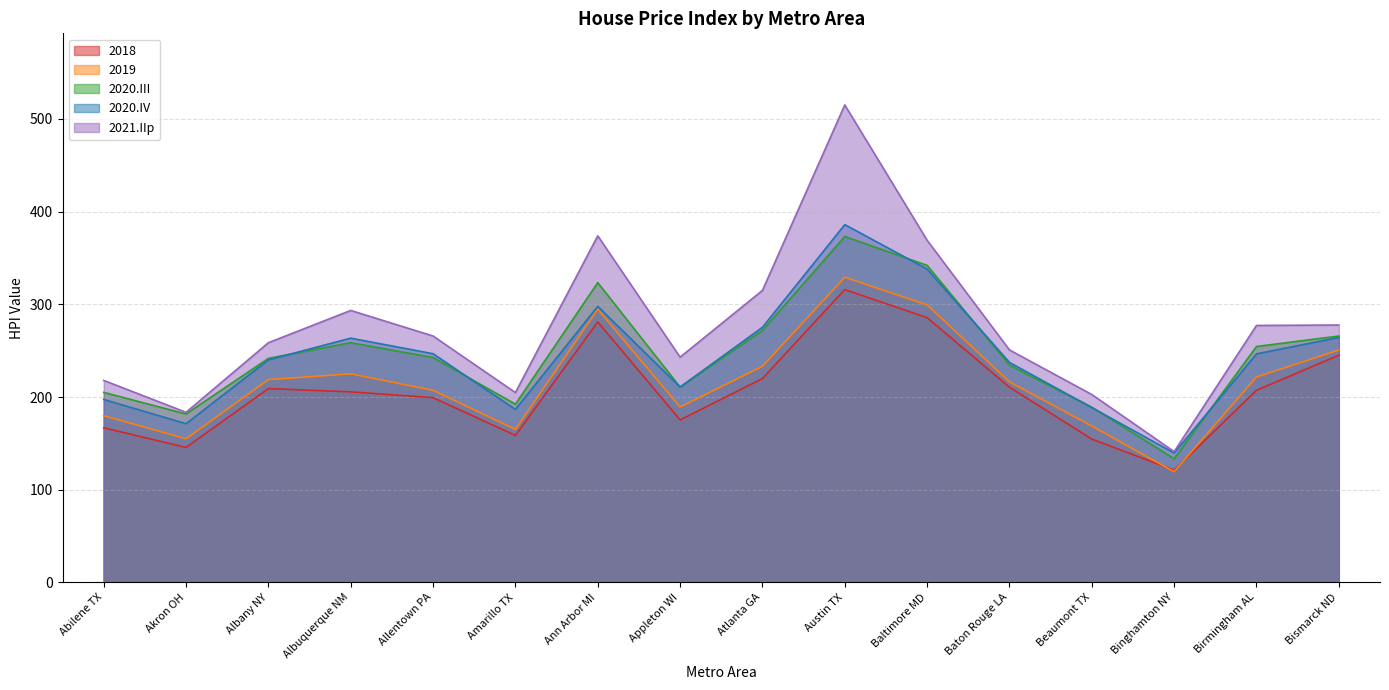

Does the chart have visible grid lines?

Yes